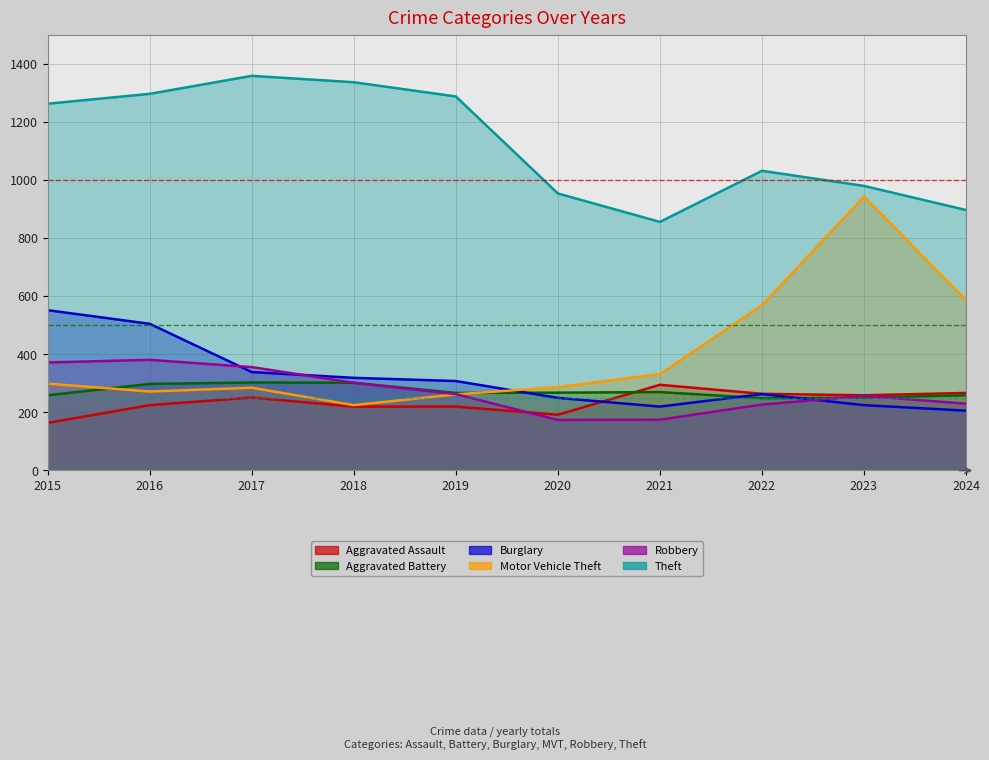

Reading left to right, extract all data points from this chart.

Aggravated Assault: 2015=164	2016=225	2017=251	2018=220	2019=220	2020=192	2021=295	2022=264	2023=259	2024=267
Aggravated Battery: 2015=259	2016=298	2017=303	2018=302	2019=267	2020=268	2021=270	2022=249	2023=251	2024=259
Burglary: 2015=552	2016=505	2017=339	2018=319	2019=308	2020=250	2021=220	2022=263	2023=225	2024=206
Motor Vehicle Theft: 2015=299	2016=272	2017=285	2018=225	2019=262	2020=287	2021=332	2022=569	2023=943	2024=587
Robbery: 2015=372	2016=381	2017=356	2018=302	2019=263	2020=174	2021=175	2022=227	2023=257	2024=230
Theft: 2015=1263	2016=1297	2017=1359	2018=1337	2019=1288	2020=954	2021=856	2022=1032	2023=980	2024=897